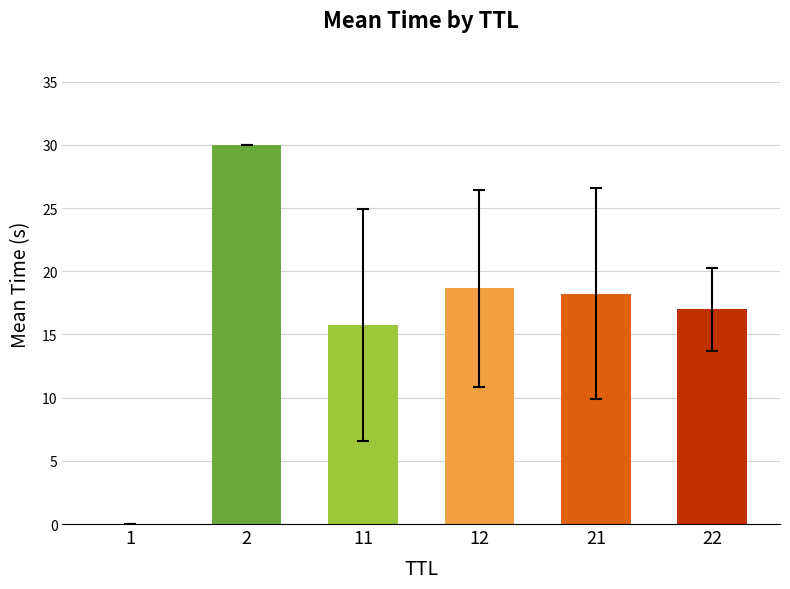

What value does the data have at 21?

18.2